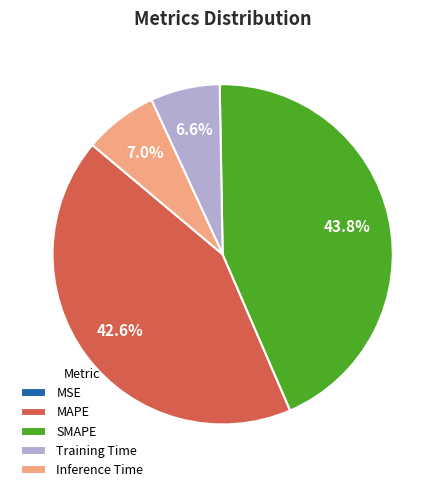

What percentage is the SMAPE slice, to the nearest percent?

44%